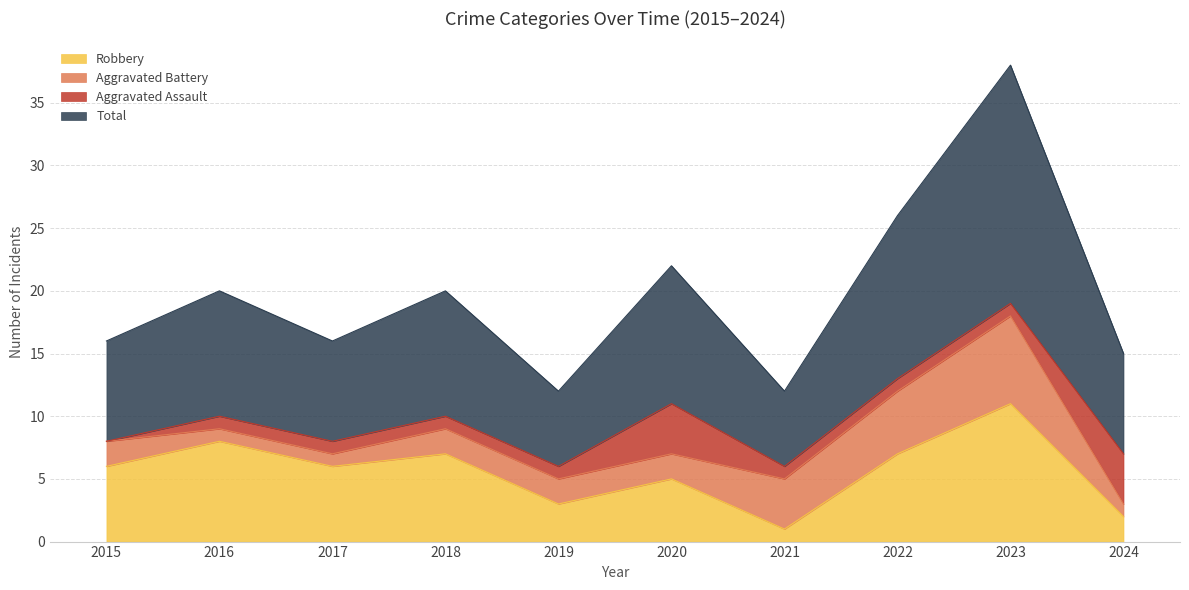

Which series has the widest spread of values?

Total